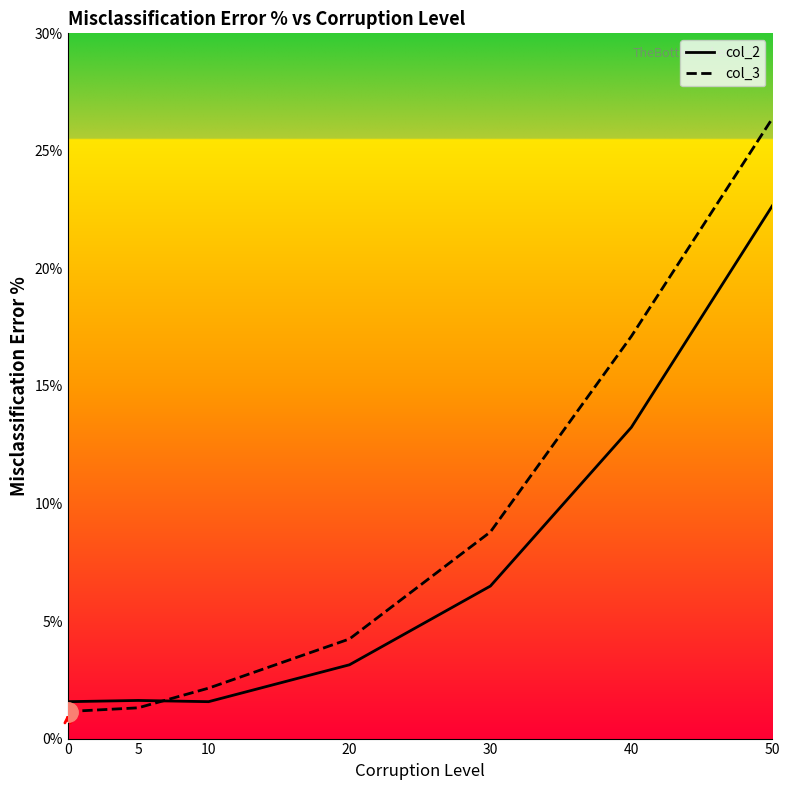

What is the value of the col_2 point at the 2nd from the left?

1.6